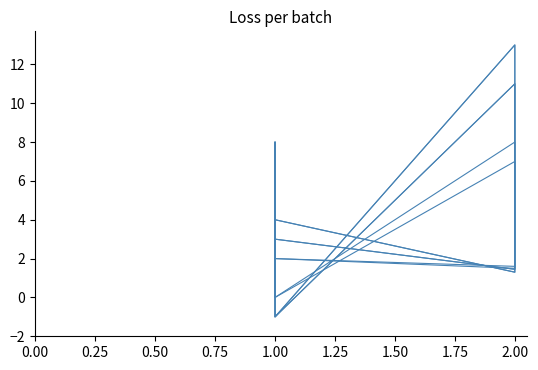

What are all the series names shown in the legend?

col_1, col_2, col_24, col_25, col_0, col_4